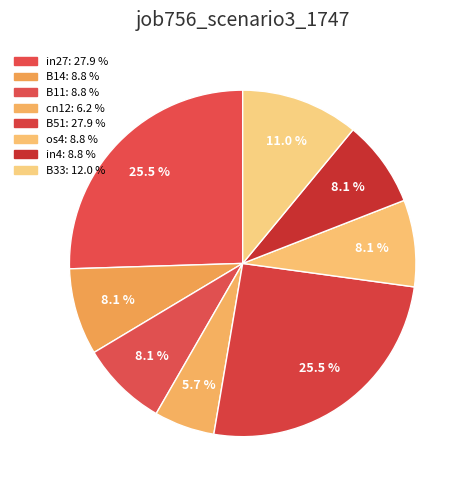

How many slices are in this pie chart?

8